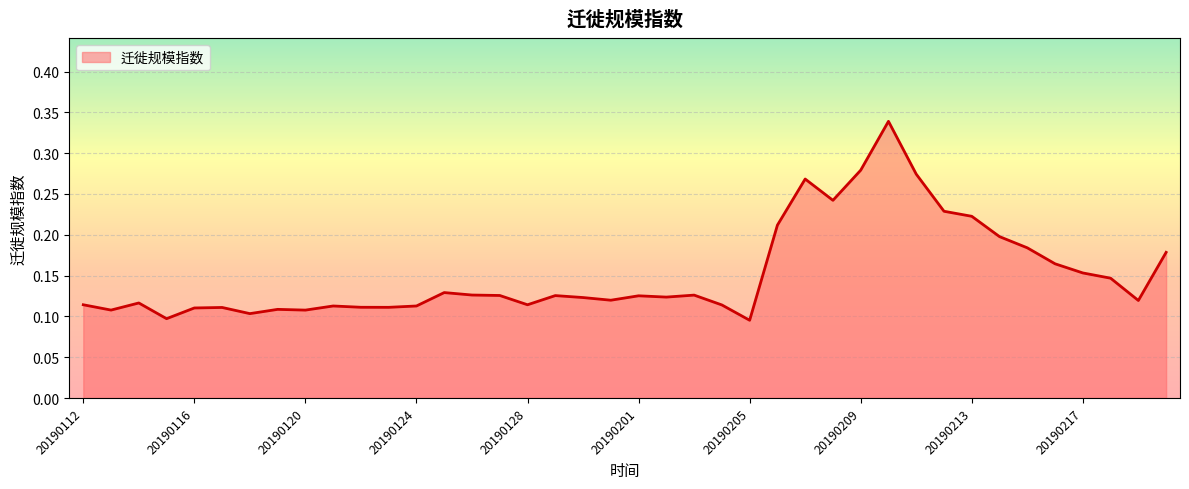

How many lines are shown in the chart?

1